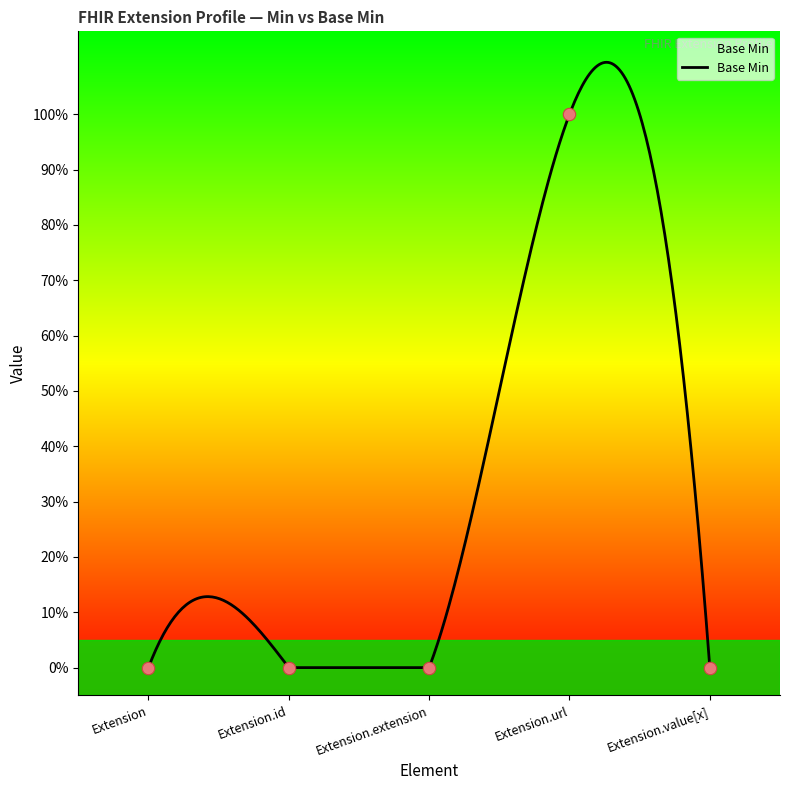

What is the change in value from Extension.id to Extension.url?

+1